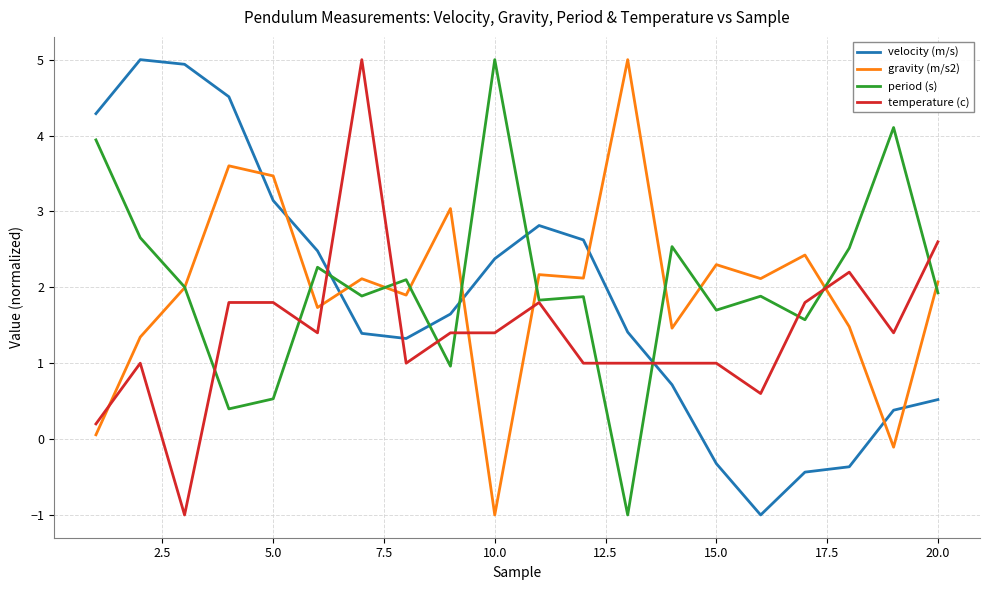

At how many categories does at least one series exceed 0?

20